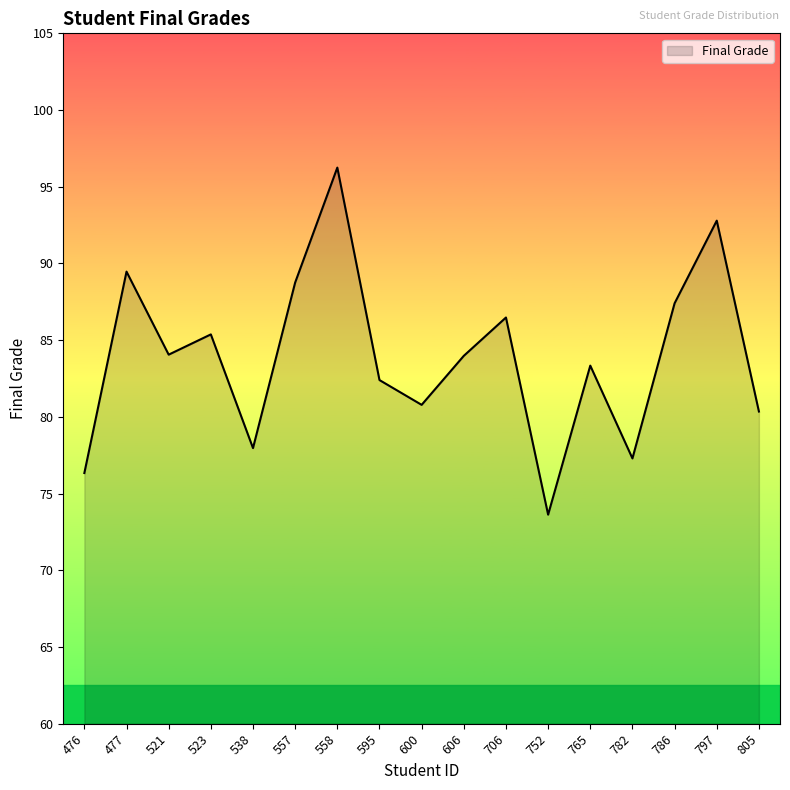

The value at 606 is 84.0. True or false?

True